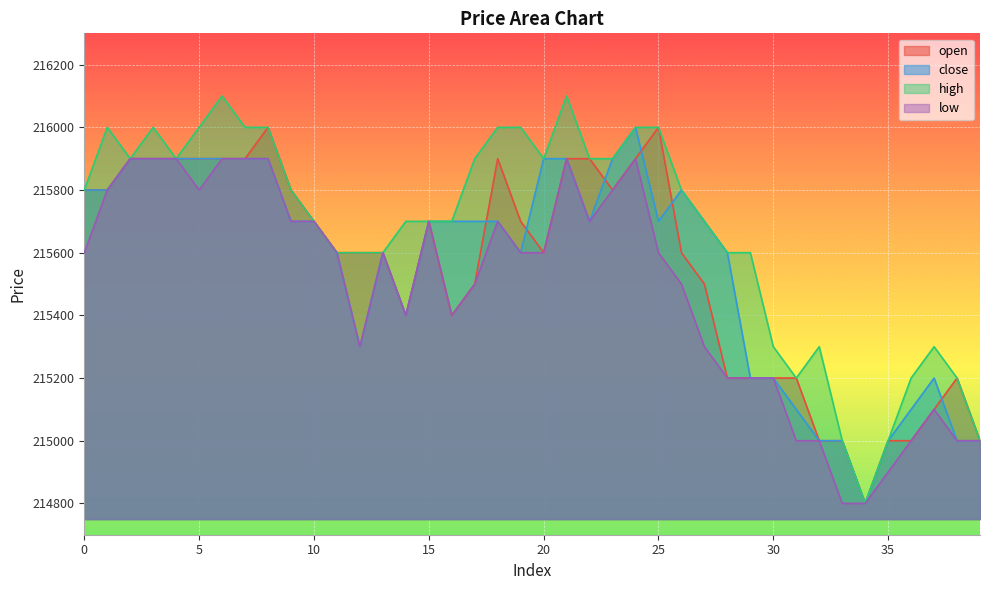

What is the value of the low point at the 18th from the left?

215500